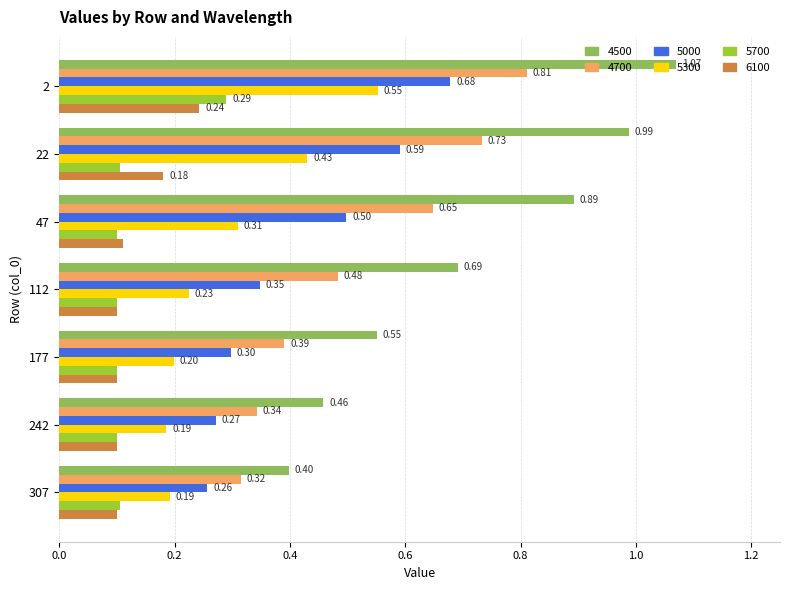

What is the difference between the highest and lowest values at 177?

0.5